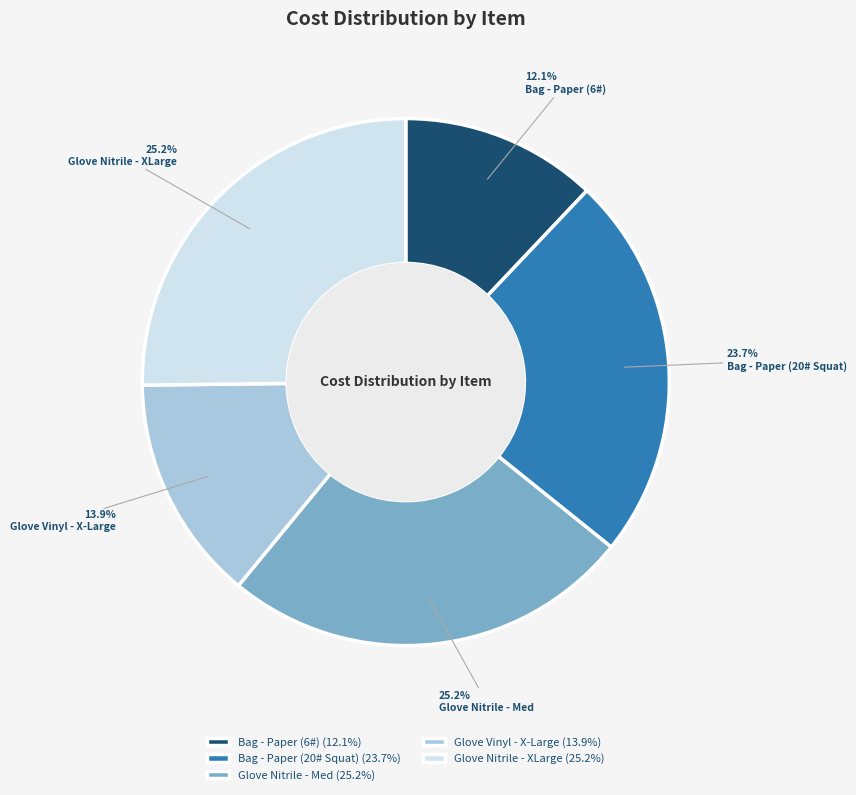

To the nearest percent, what portion does Bag - Paper (6#) represent?

12%